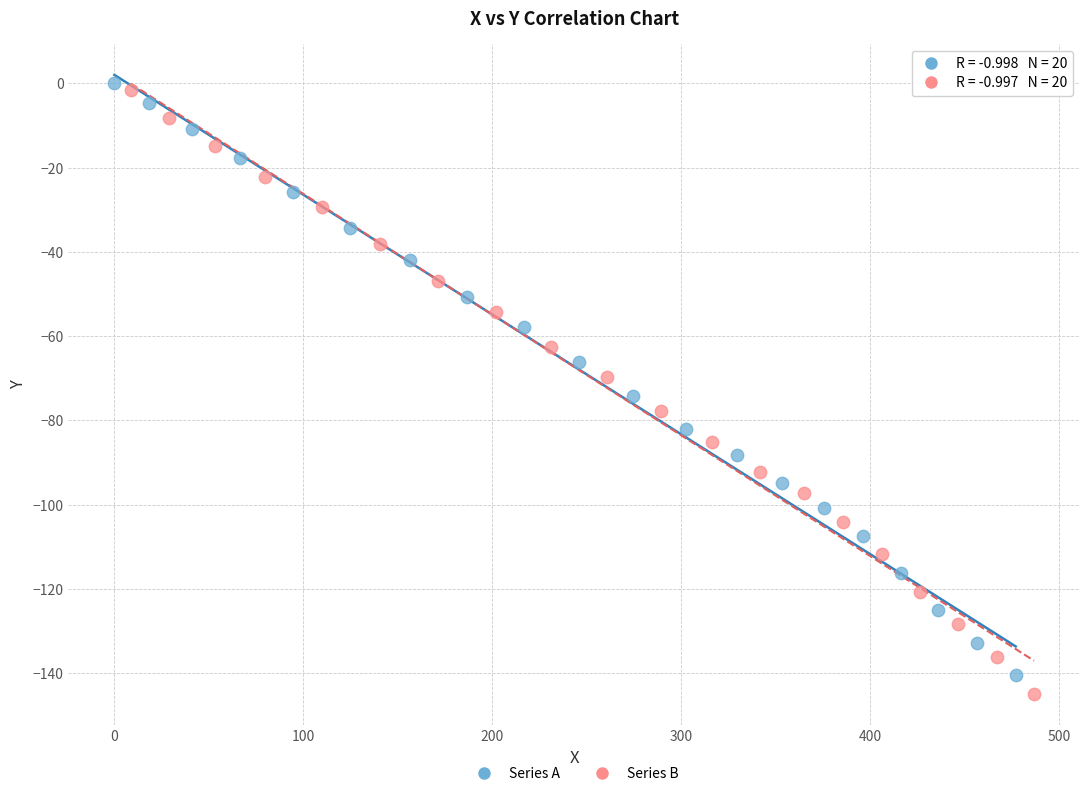

Which series contains the lowest Y value?

Series B